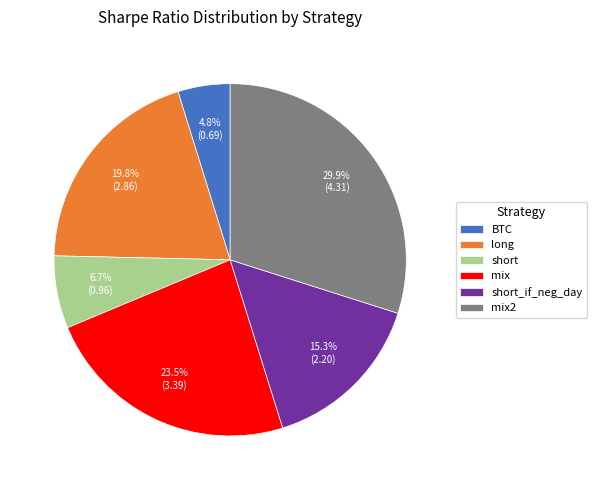

The short_if_neg_day slice represents 5% of the pie. True or false?

False